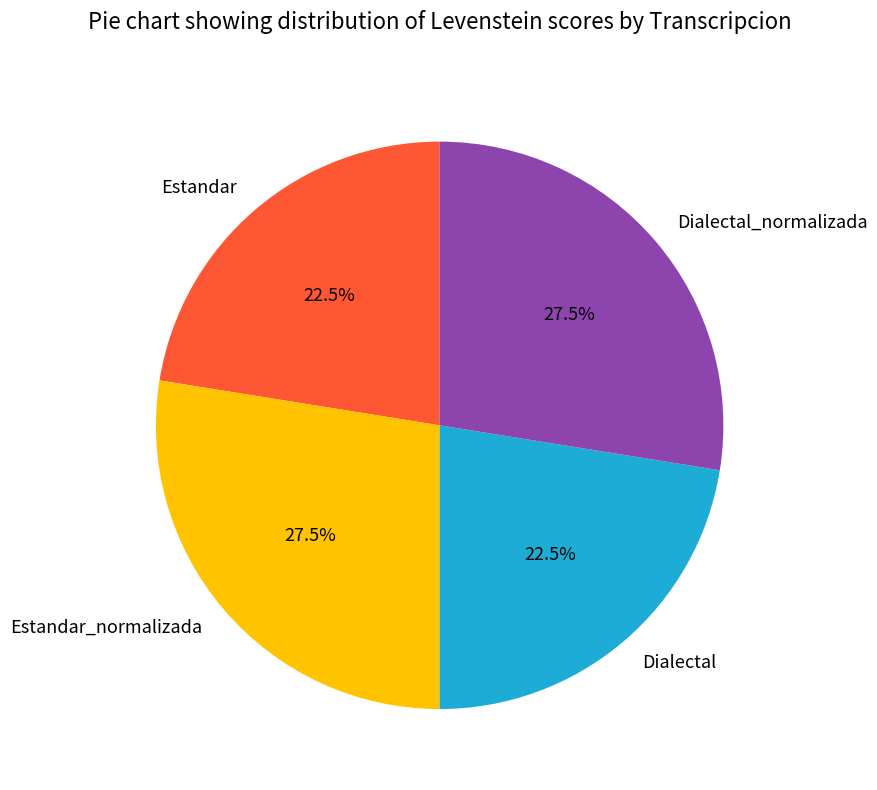

Is Estandar the majority of the pie?

No